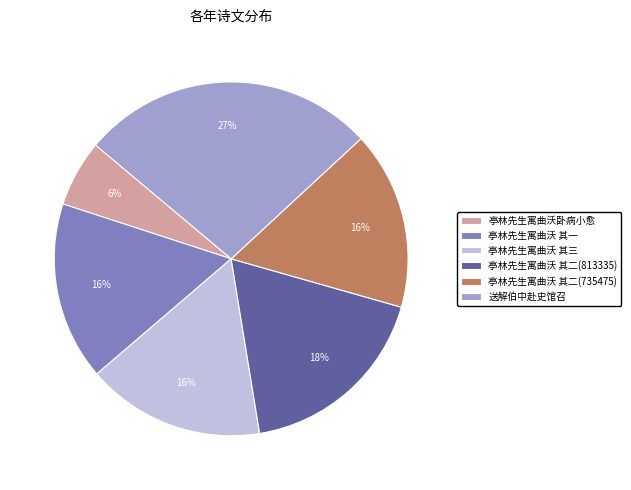

What is the smallest slice in the pie chart?

亭林先生寓曲沃卧病小愈